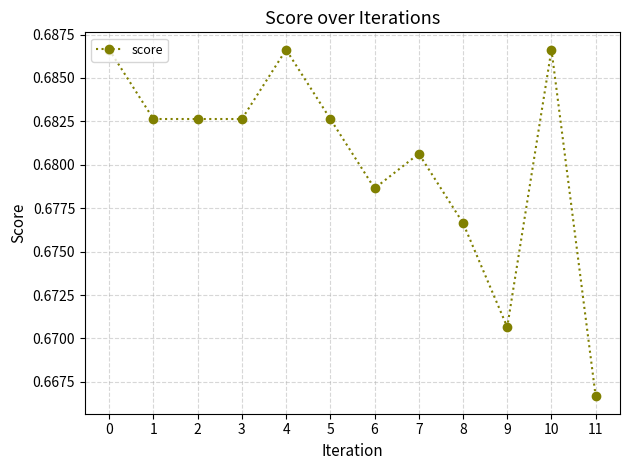

What is the sum of the values at 1 and 9?

1.4